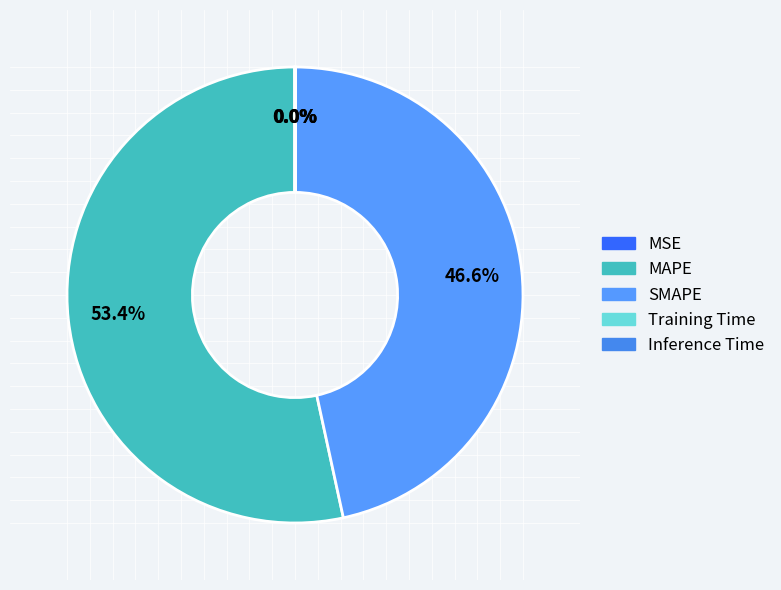

Do MSE and Training Time together represent more than half of the pie?

No